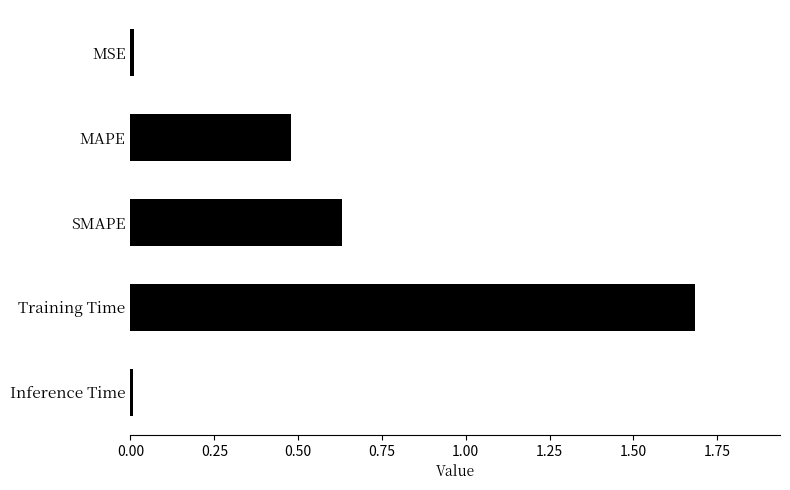

What is the sum of all values?

2.8